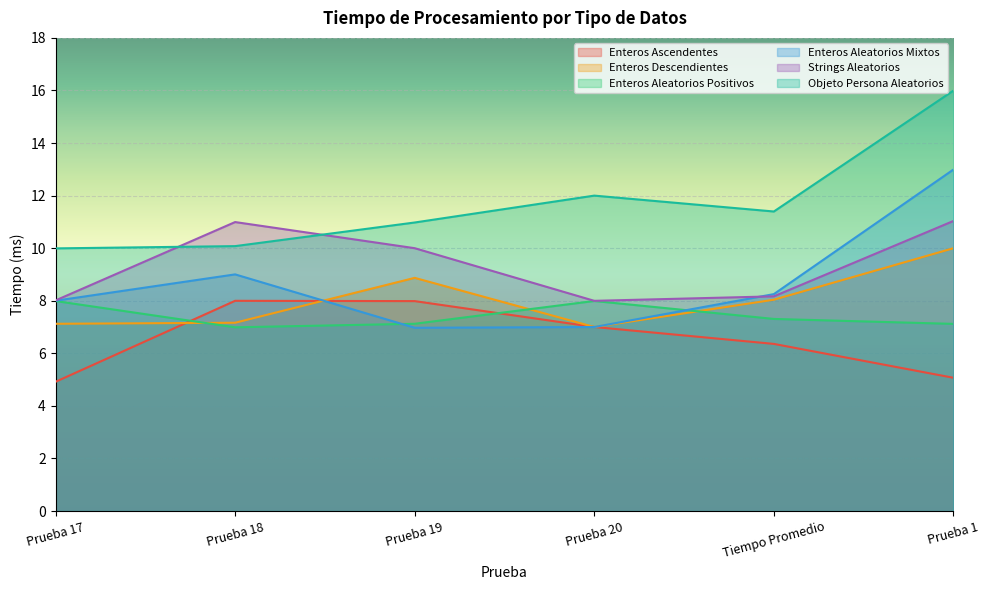

At which category is the sum across all series the highest?

Prueba 1